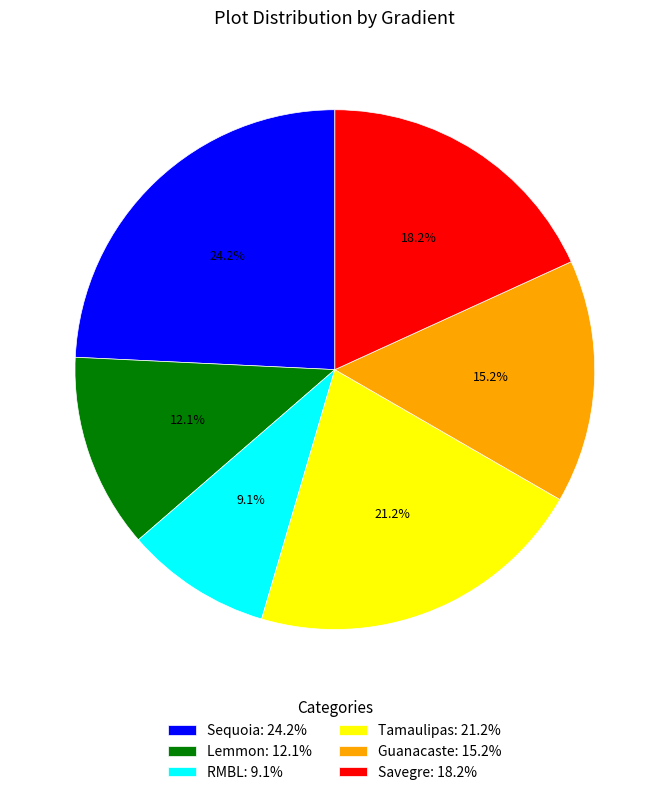

What percentage is the Savegre slice, to the nearest percent?

18%